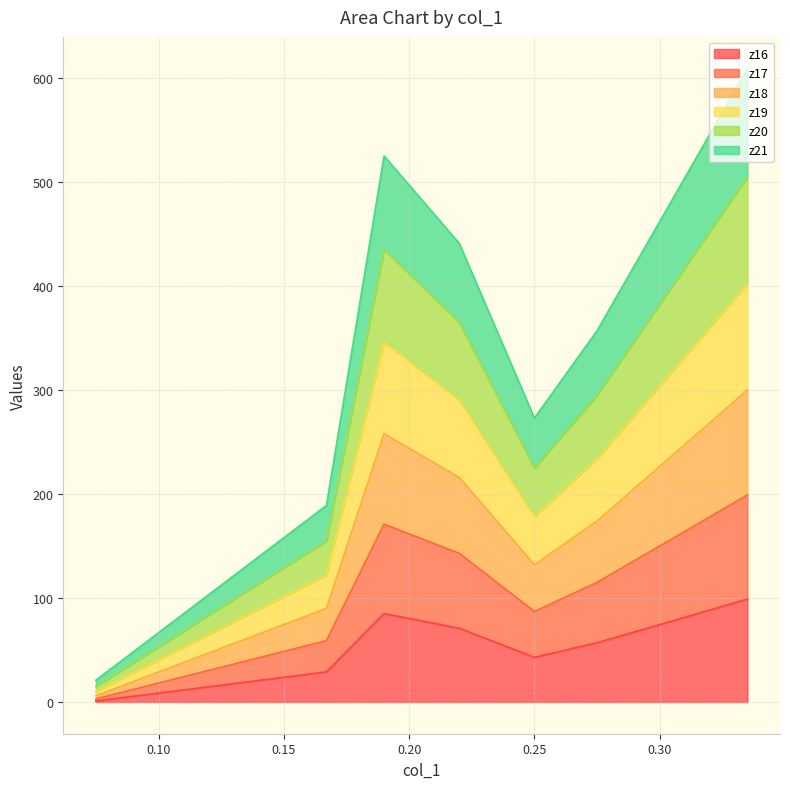

Reading left to right, transcribe all the data shown in this chart.

z16: 0.335=99	0.275=57	0.25=43	0.22=71	0.19=85	0.167=29	0.121=15	0.075=1
z17: 0.335=199	0.275=115	0.25=87	0.22=143	0.19=171	0.167=59	0.121=31	0.075=3
z18: 0.335=300	0.275=174	0.25=132	0.22=216	0.19=258	0.167=90	0.121=48	0.075=6
z19: 0.335=402	0.275=234	0.25=178	0.22=290	0.19=346	0.167=122	0.121=66	0.075=10
z20: 0.335=505	0.275=295	0.25=225	0.22=365	0.19=435	0.167=155	0.121=85	0.075=15
z21: 0.335=609	0.275=357	0.25=273	0.22=441	0.19=525	0.167=189	0.121=105	0.075=21